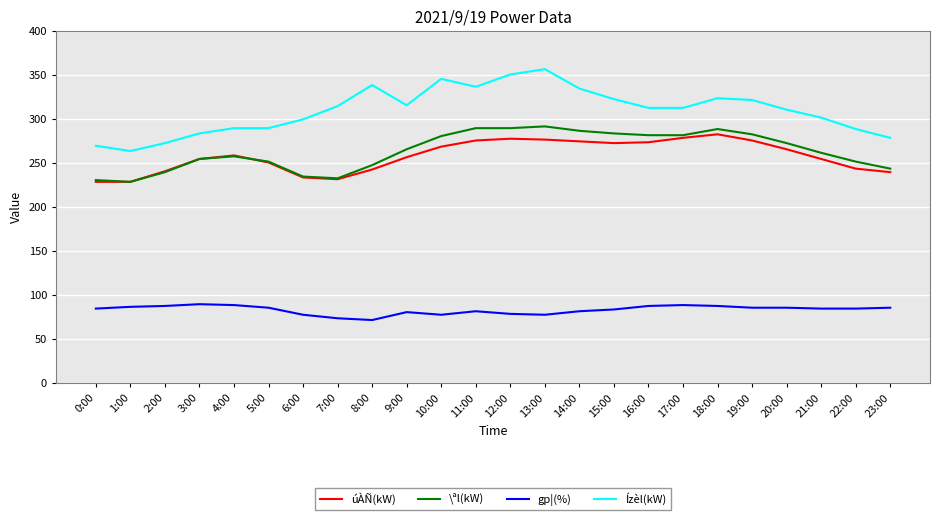

True or false: gp¦(%) and \ªl(kW) cross at least once.

False